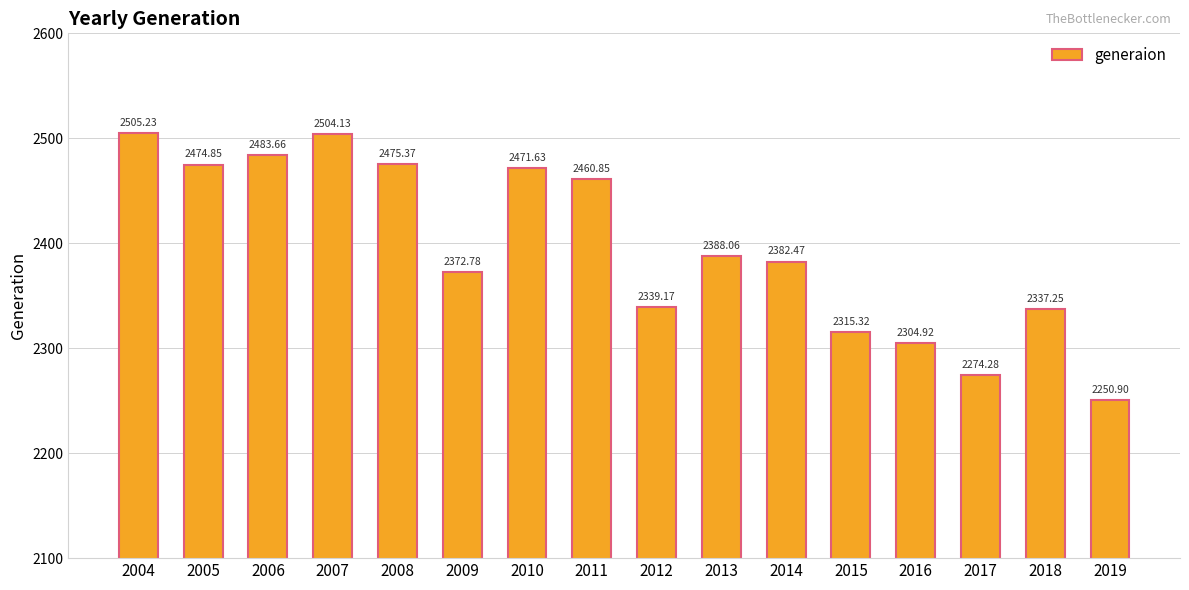

What is the smallest value displayed?

2250.9